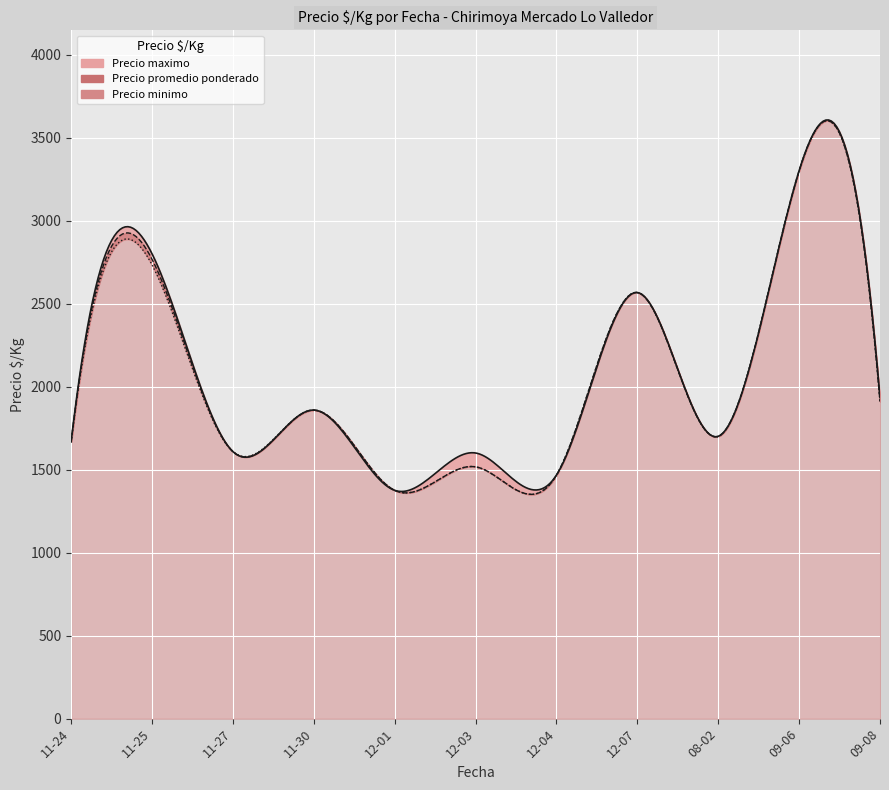

At which category is the sum across all series the highest?

2021-09-06